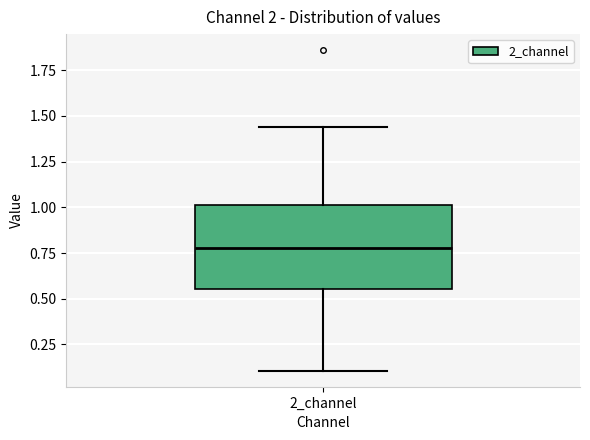

Where does the lower whisker of the box for 2_channel end on the y-axis? The values are not printed on the chart, so give them approximately, as read against the axis.

0.10